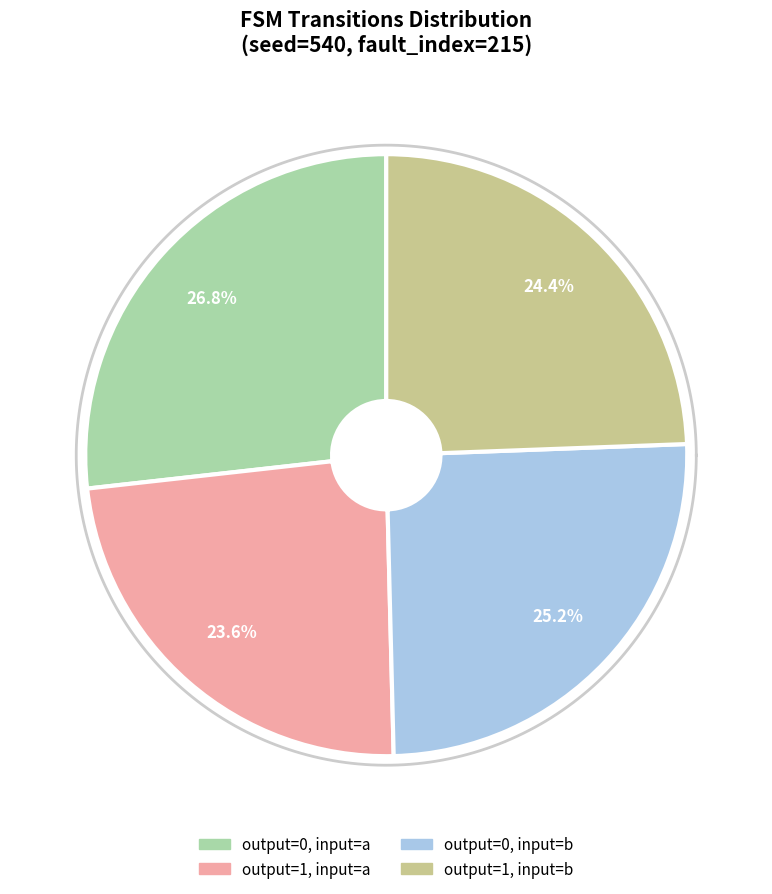

What percentage is the output_symbol=0, input=a slice, to the nearest percent?

27%